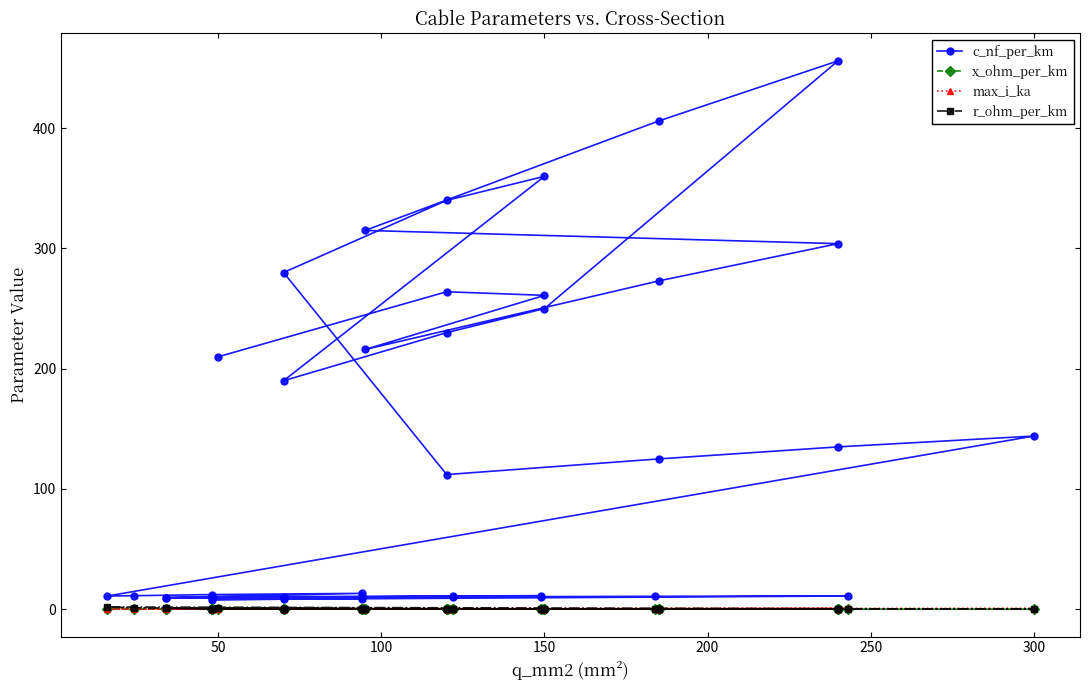

Does the chart display data point markers on the line(s)?

Yes